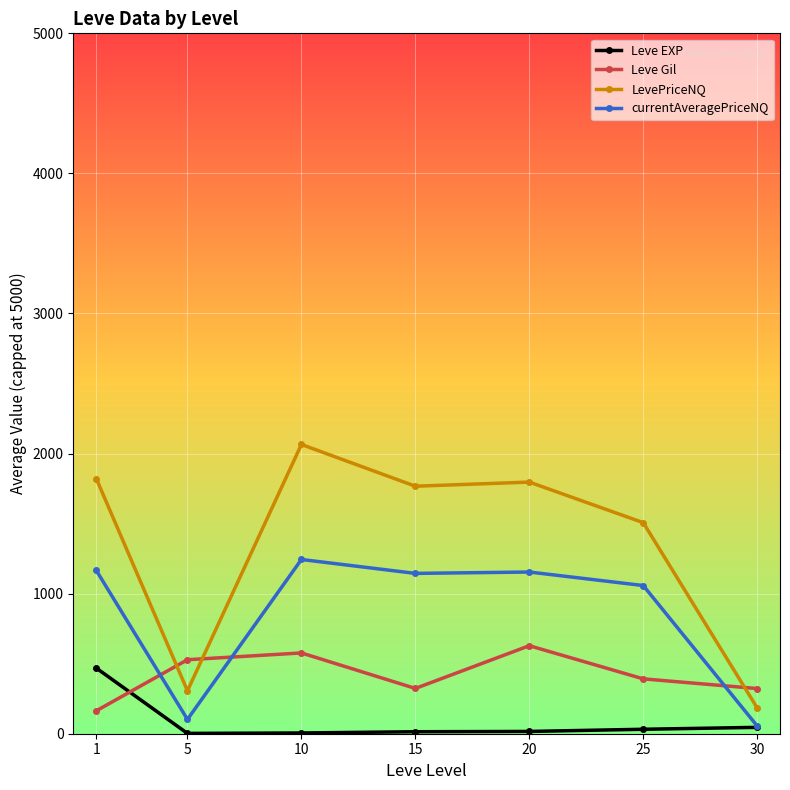

What is the value of the LevePriceNQ point at the 3rd from the left?

2065.0